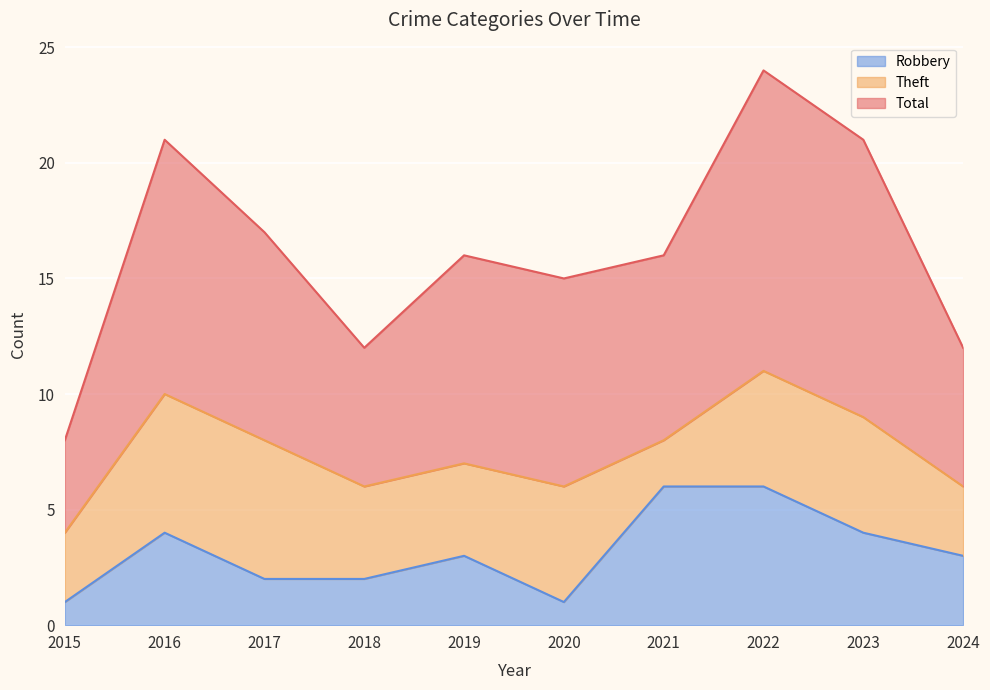

Which category has the lowest value in the Robbery series?

2015